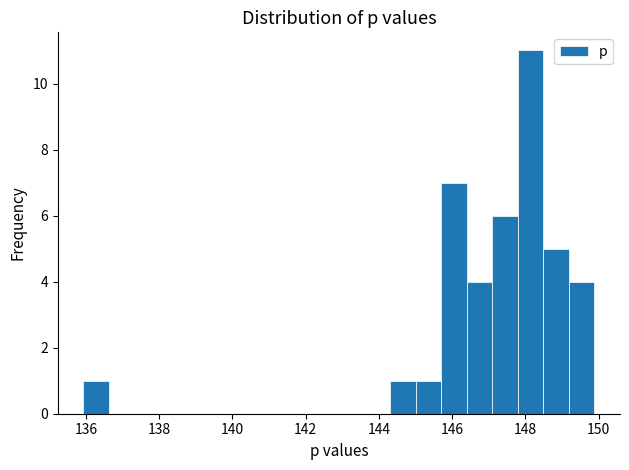

Read against the x-axis, roughly where is the centre of the tallest bar?

148.2